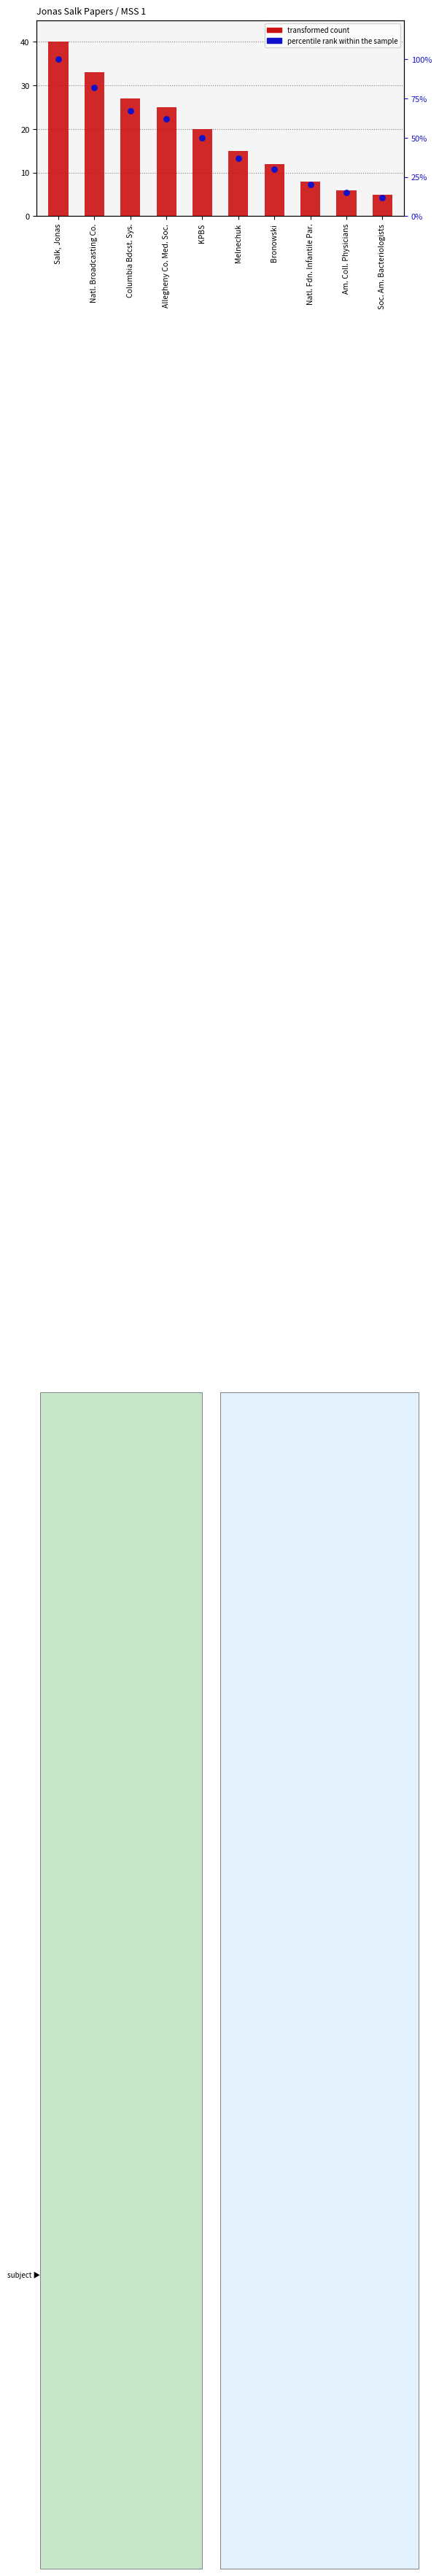

At how many categories does at least one series exceed 88?

1